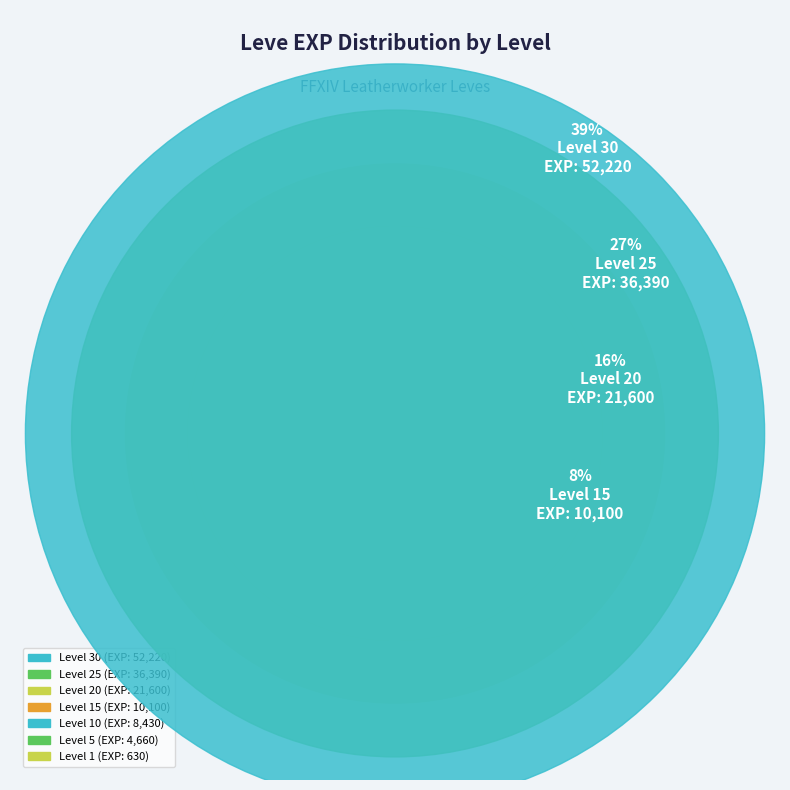

To the nearest percent, what is the average slice percentage?

14%